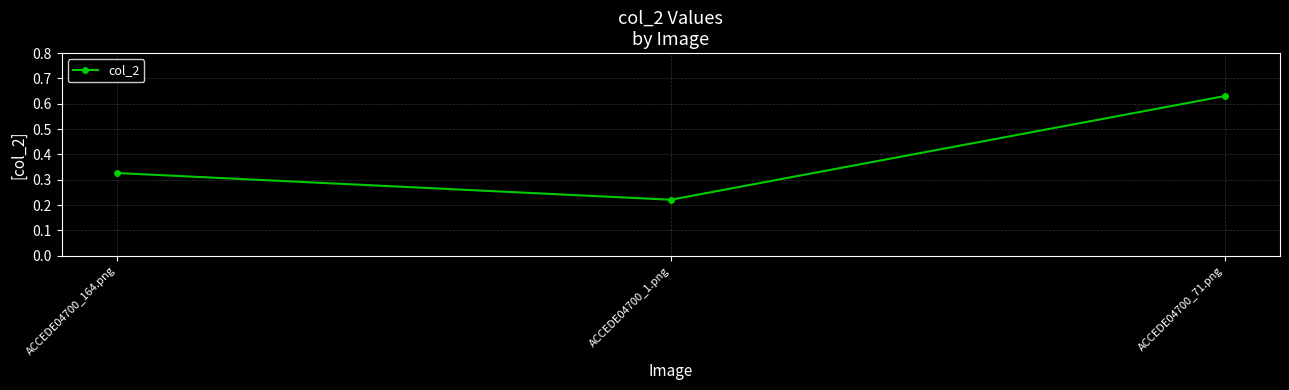

Does the chart have visible grid lines?

Yes